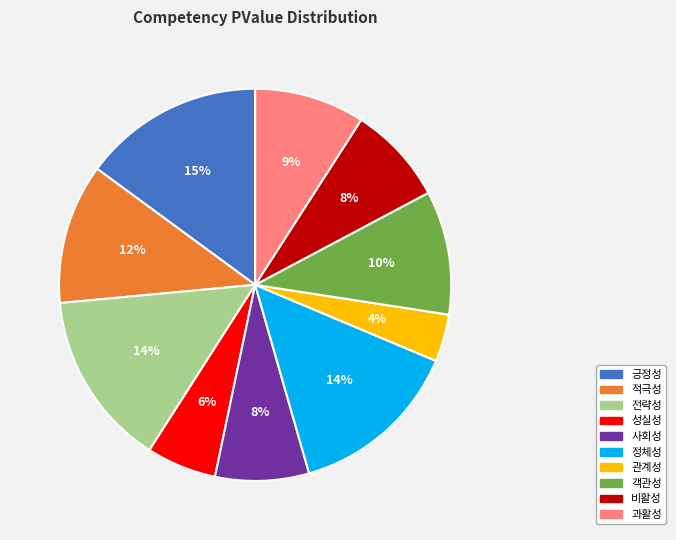

To the nearest percent, what is the difference between the 사회성 and 관계성 slice percentages?

4%